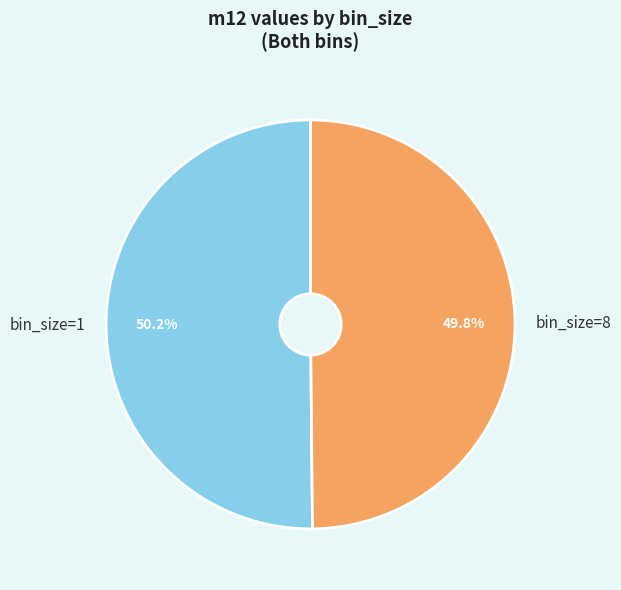

Is there any slice that represents more than half of the pie?

Yes